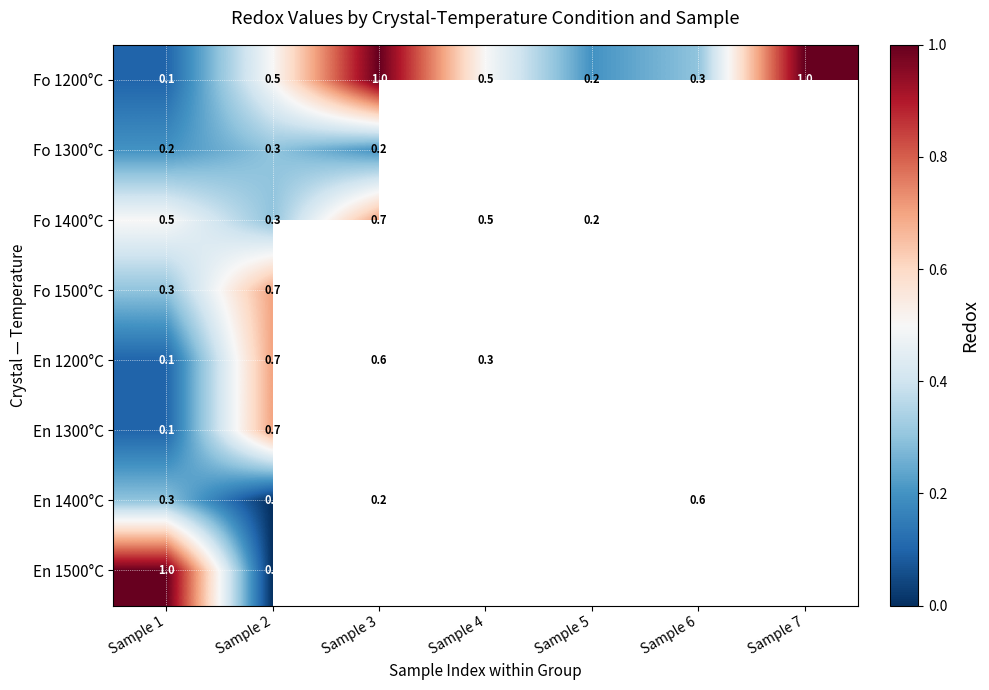

What is the sum of the Fo 1400°C values at Sample 3 and Sample 2?

1.0